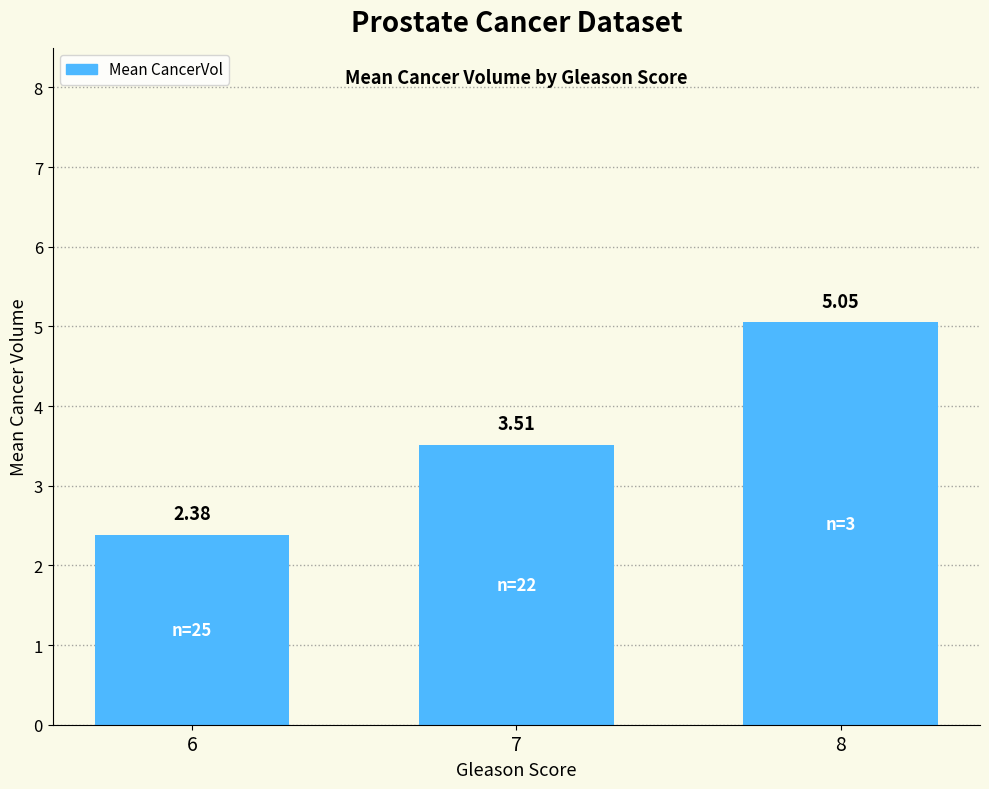

List the labels in order of value, largest first.

8, 7, 6